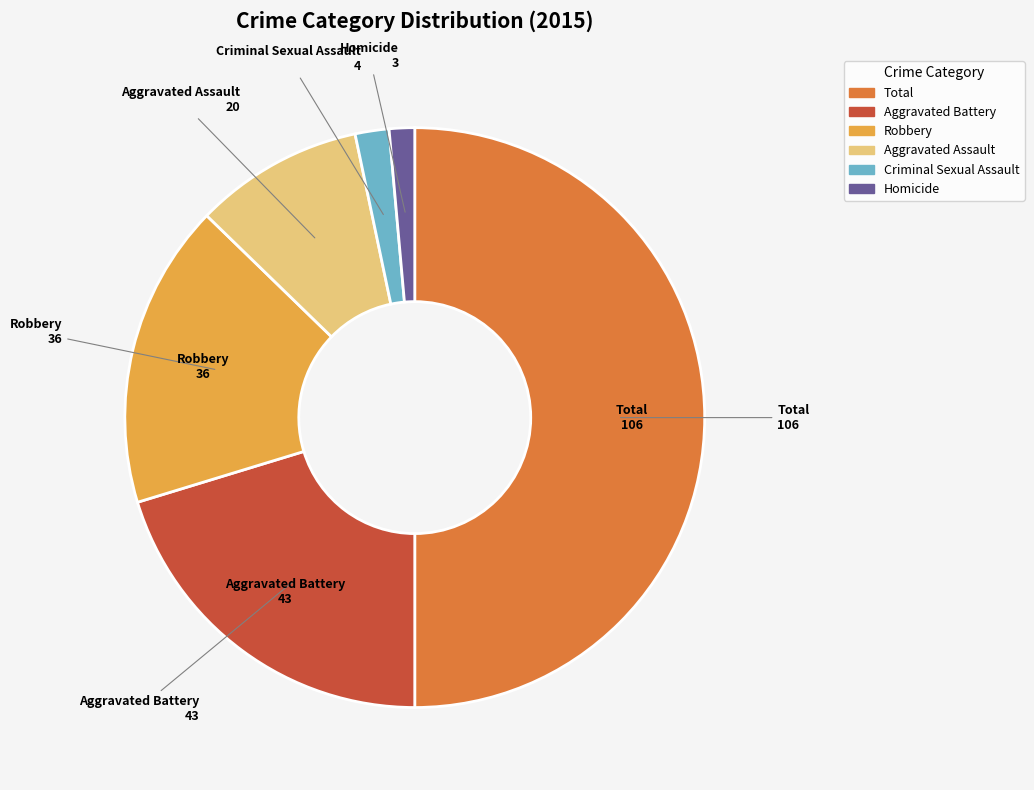

Is Aggravated Assault the majority of the pie?

No